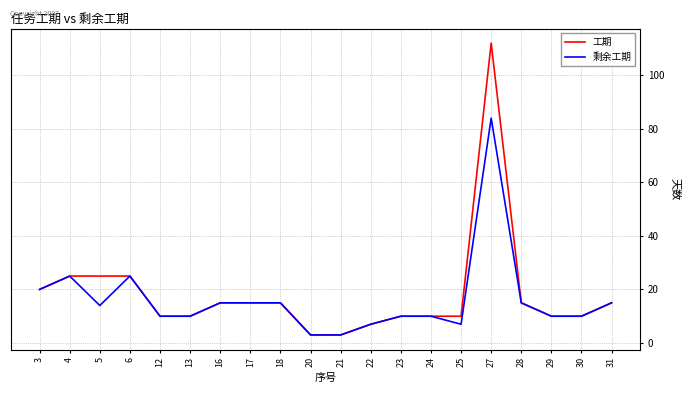

List the series in order of their peak value, lowest first.

剩余工期, 工期